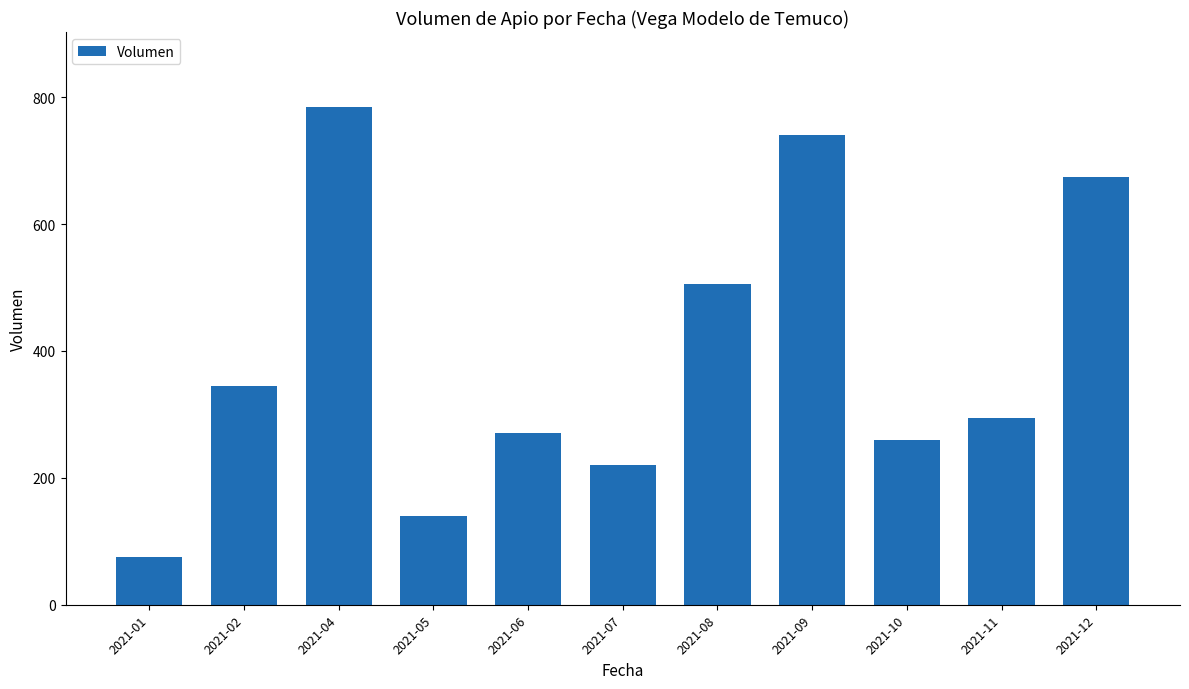

Reading right to left, extract all data points from this chart.

2021-12=675	2021-11=295	2021-10=260	2021-09=740	2021-08=505	2021-07=220	2021-06=270	2021-05=140	2021-04=785	2021-02=345	2021-01=75